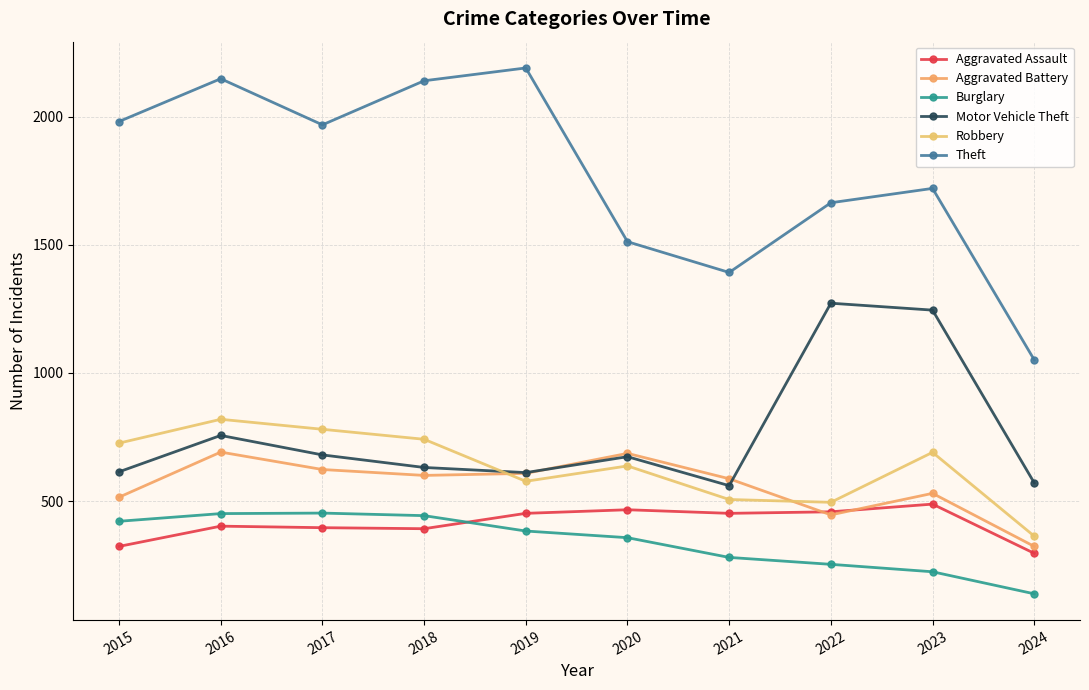

What is the value of the Theft point at the 7th from the left?

1392